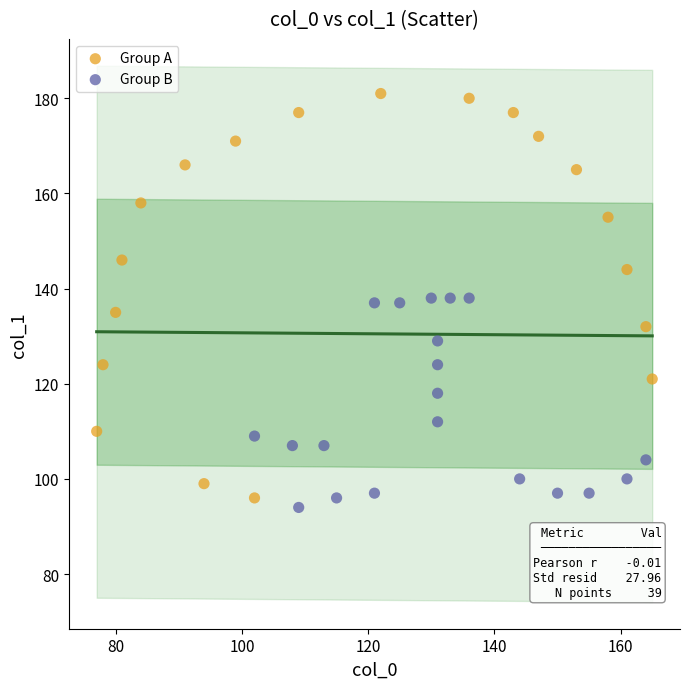

What are all the series names shown in the legend?

Group A, Group B